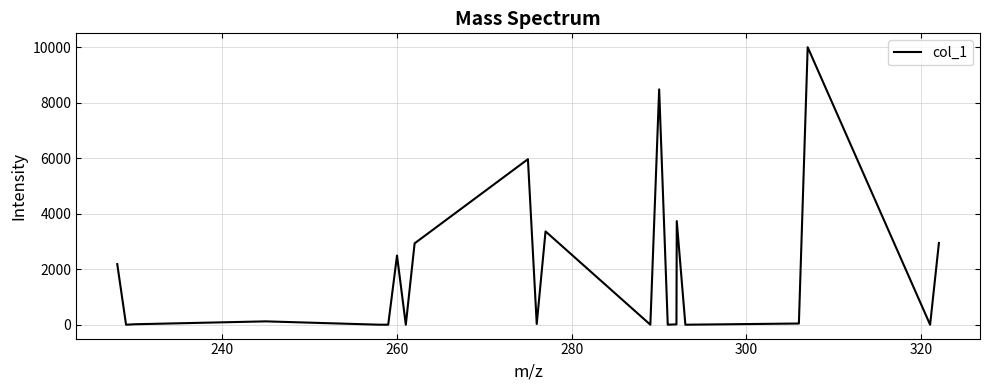

What is the maximum value shown in the chart?

10000.0